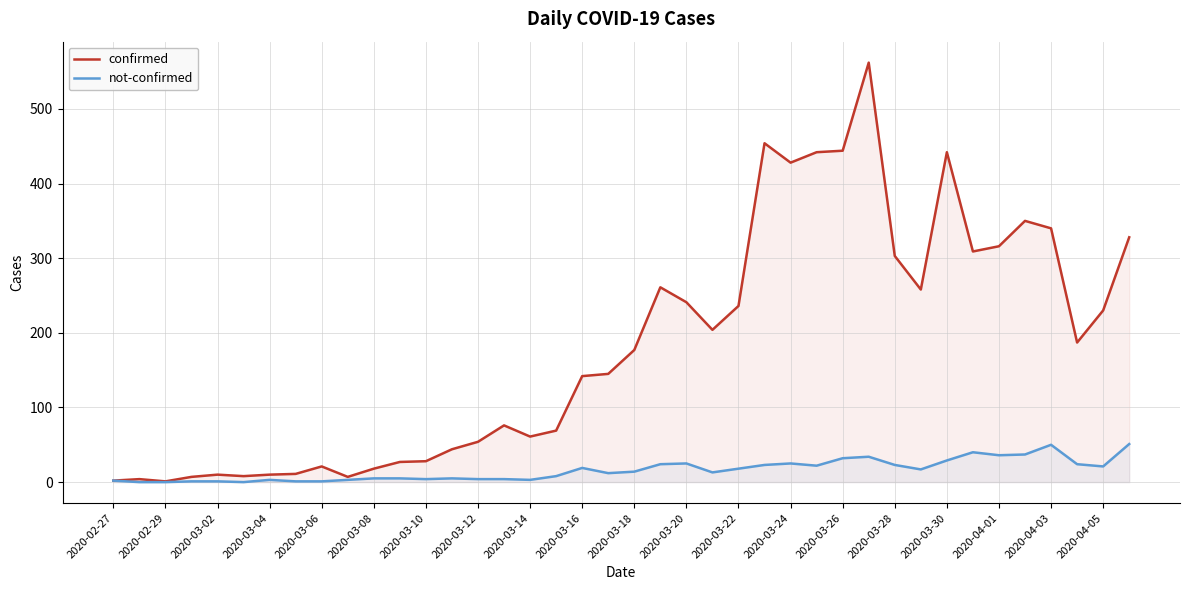

What is the difference between the confirmed values at 2020-03-18 and 2020-03-02?

167